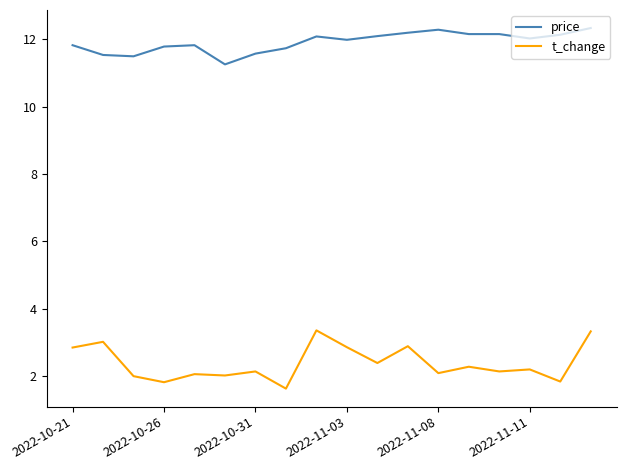

Rank the series by their maximum value, from lowest to highest.

t_change, price